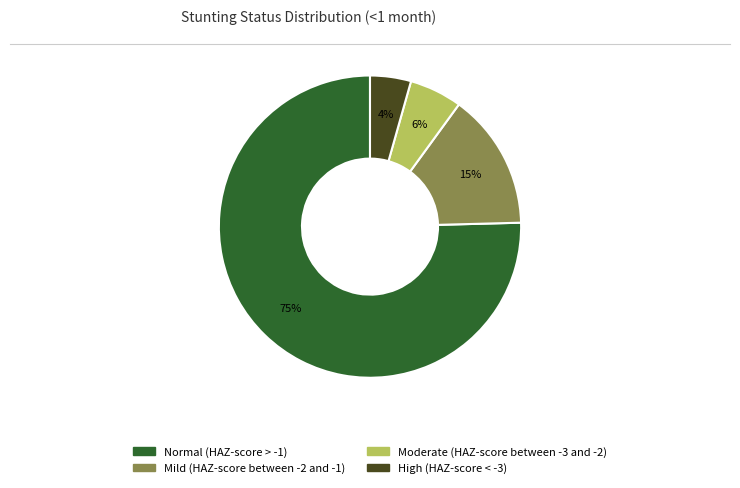

Is Normal (HAZ-score > -1) the majority of the pie?

Yes